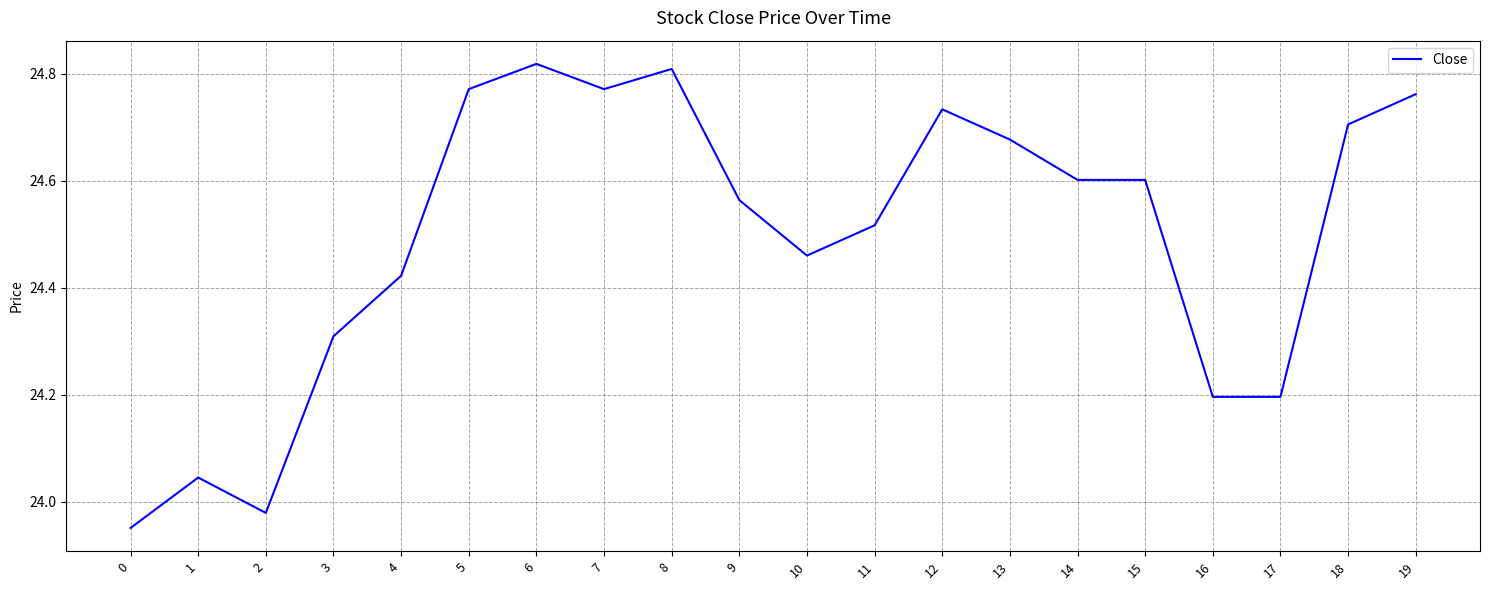

What is the ratio of the value at 14 to the value at 19?

1.0